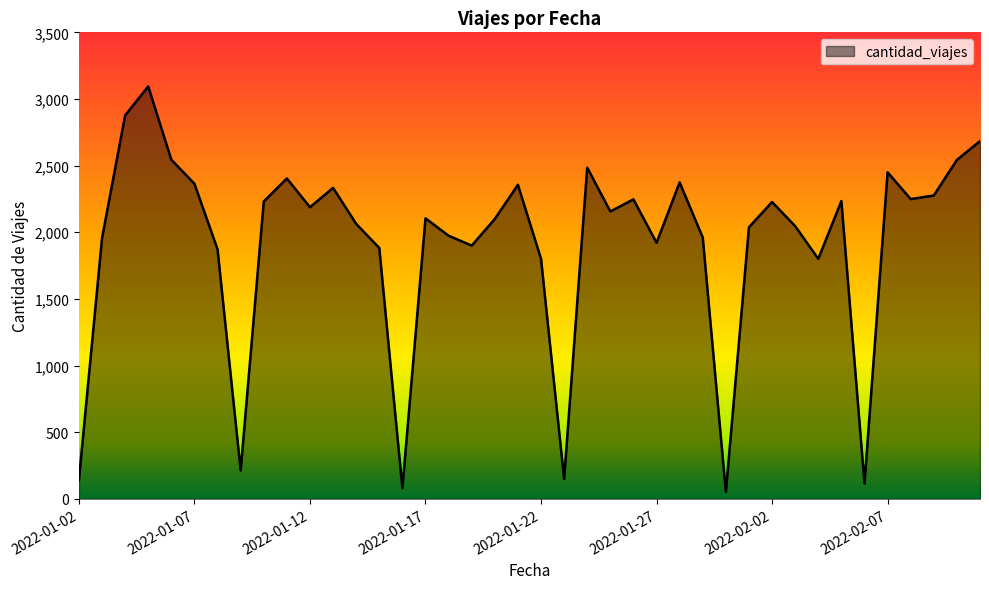

What is the greatest value displayed?

3094